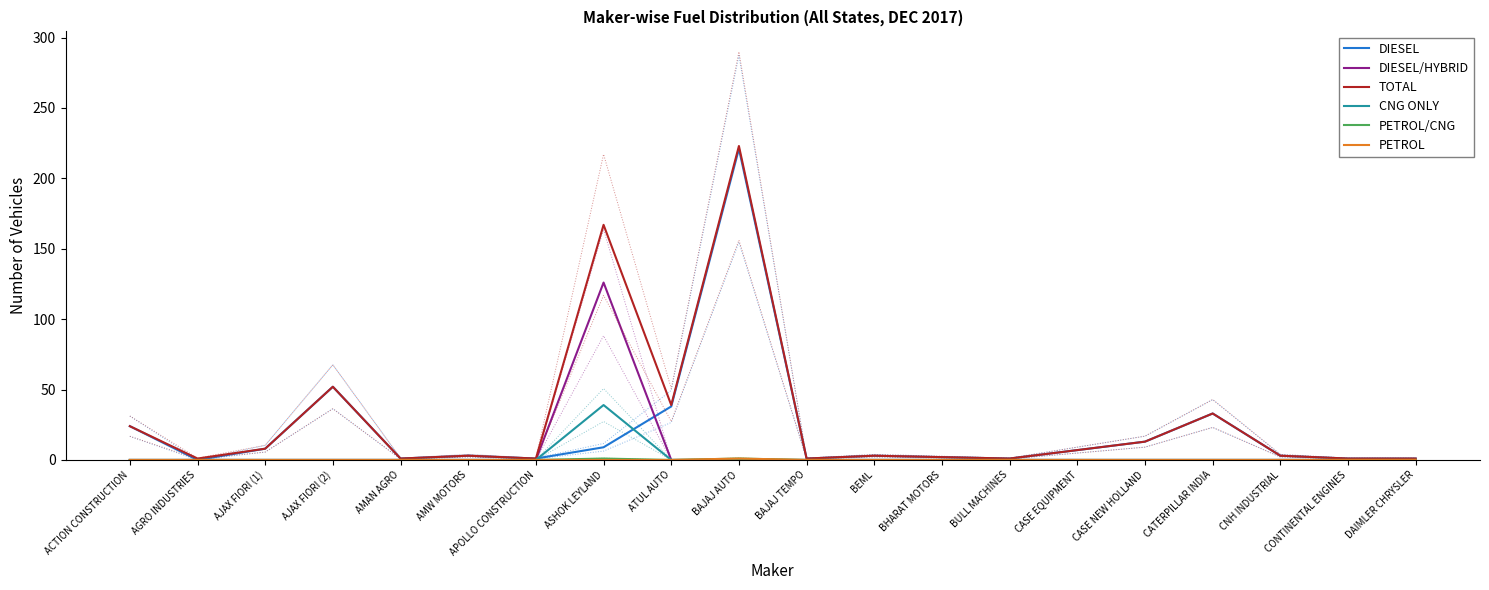

How many values in the PETROL/CNG series exceed 0?

2